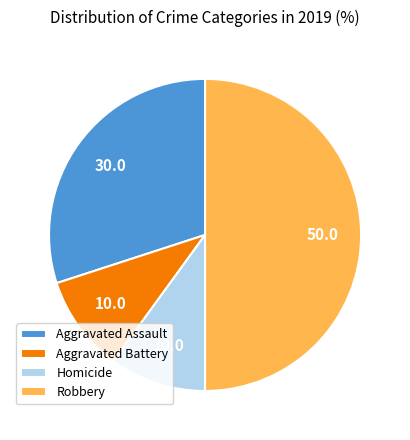

Which category has the biggest portion of the pie?

Robbery